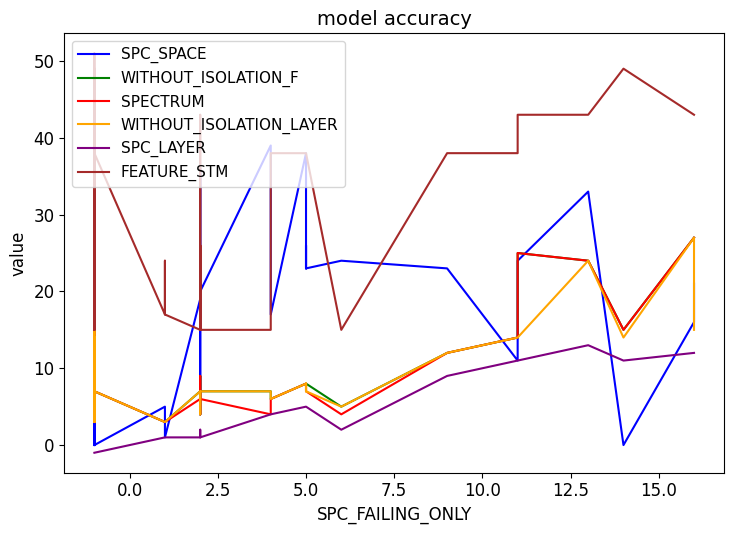

Reading right to left, extract all data points from this chart.

SPC_SPACE: 21	16	0	33	24	23	11	23	24	23	26	25	23	38	17	39	20	27	36	26	4	19	1	4	5	0	0	0	0	0	5	0	0	0	0	0	0	0	20	0
WITHOUT_ISOLATION_F: 27	27	15	24	25	14	14	12	5	8	8	8	8	8	6	7	7	9	4	4	5	7	3	3	3	7	10	14	12	14	4	3	14	20	20	6	14	6	3	10
SPECTRUM: 27	27	15	24	25	14	14	12	4	7	8	8	8	8	6	4	6	9	4	4	5	6	3	3	3	7	10	14	12	14	4	3	14	20	20	6	14	6	3	10
WITHOUT_ISOLATION_LAYER: 15	27	14	24	14	14	14	12	5	7	8	8	7	8	6	7	7	4	4	4	5	7	3	3	3	7	10	14	12	6	4	3	14	20	20	6	14	6	3	10
SPC_LAYER: 12	12	11	13	11	11	11	9	2	5	5	5	5	5	4	4	1	2	2	2	2	1	1	1	1	-1	-1	-1	-1	-1	-1	-1	-1	-1	-1	-1	-1	-1	-1	-1
FEATURE_STM: 43	43	49	43	43	38	38	38	15	38	38	38	38	38	38	15	15	43	38	15	26	15	17	24	17	38	24	47	38	46	15	32	38	51	51	15	49	17	21	24